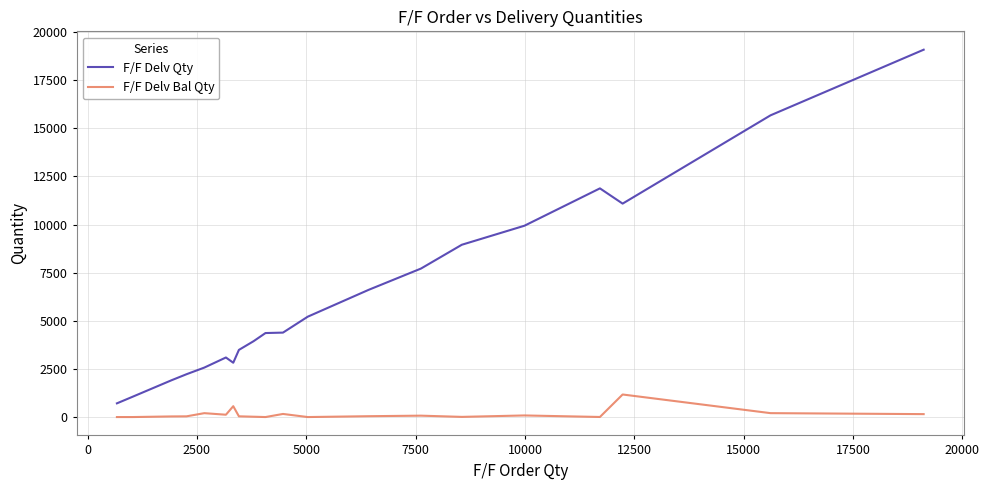

True or false: F/F Delv Bal Qty and F/F Delv Qty intersect in this chart.

False